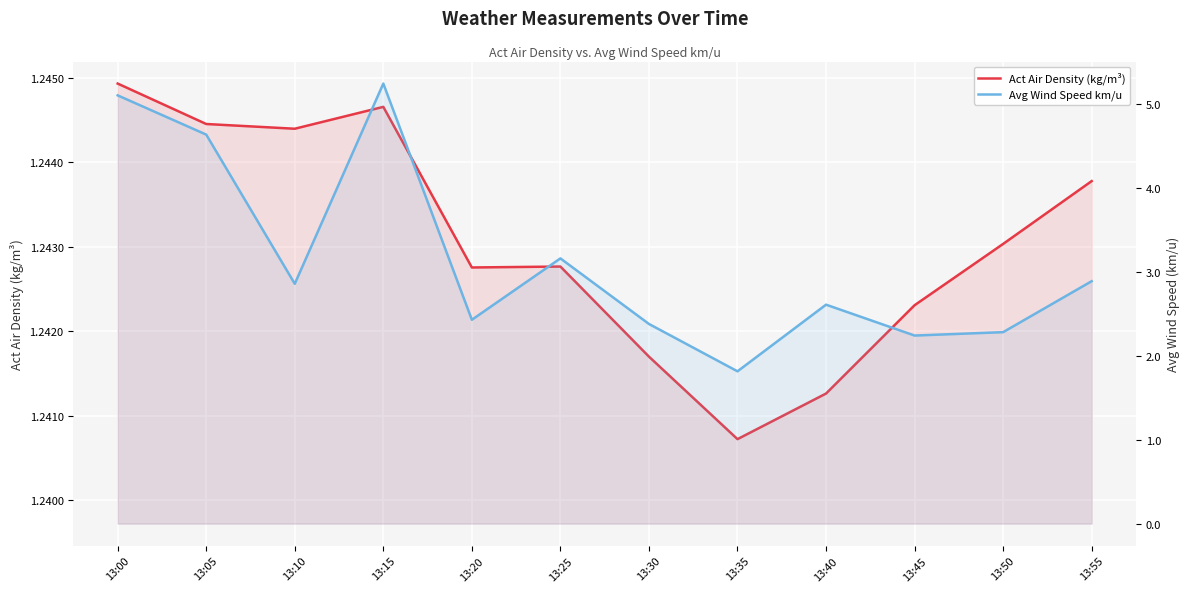

At how many categories does at least one series exceed 3?

4